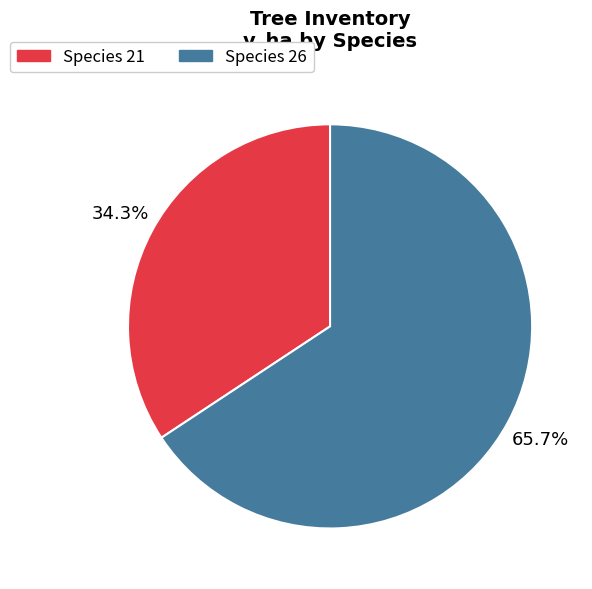

Is there any slice that represents more than half of the pie?

Yes